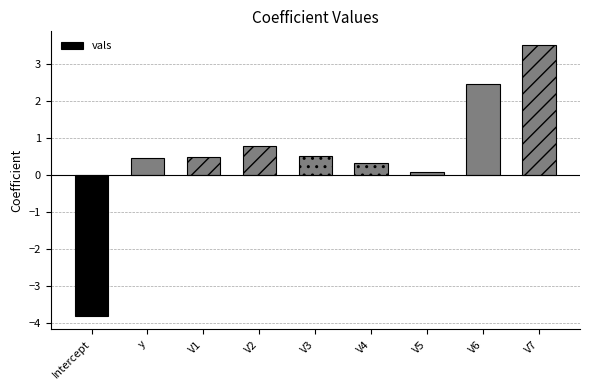

Does the chart contain any negative values?

Yes